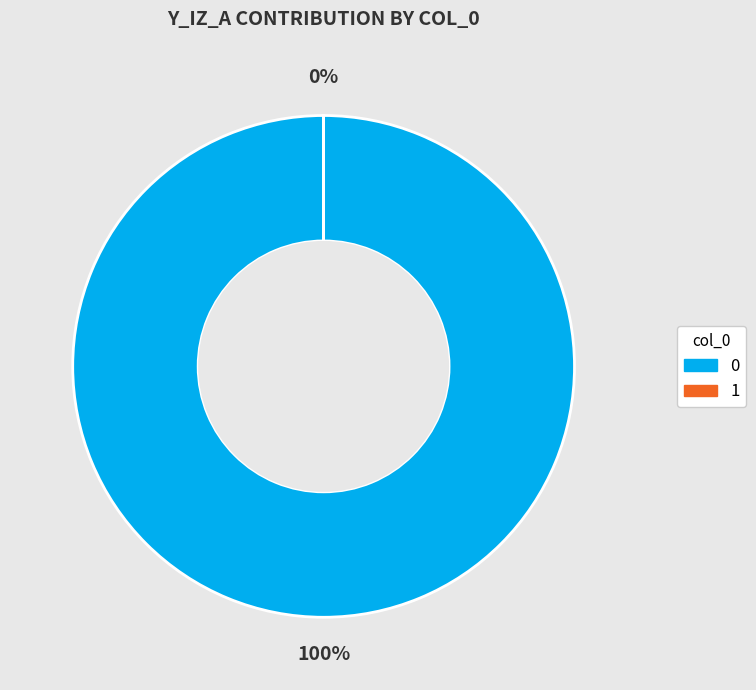

Is 0 the majority of the pie?

Yes